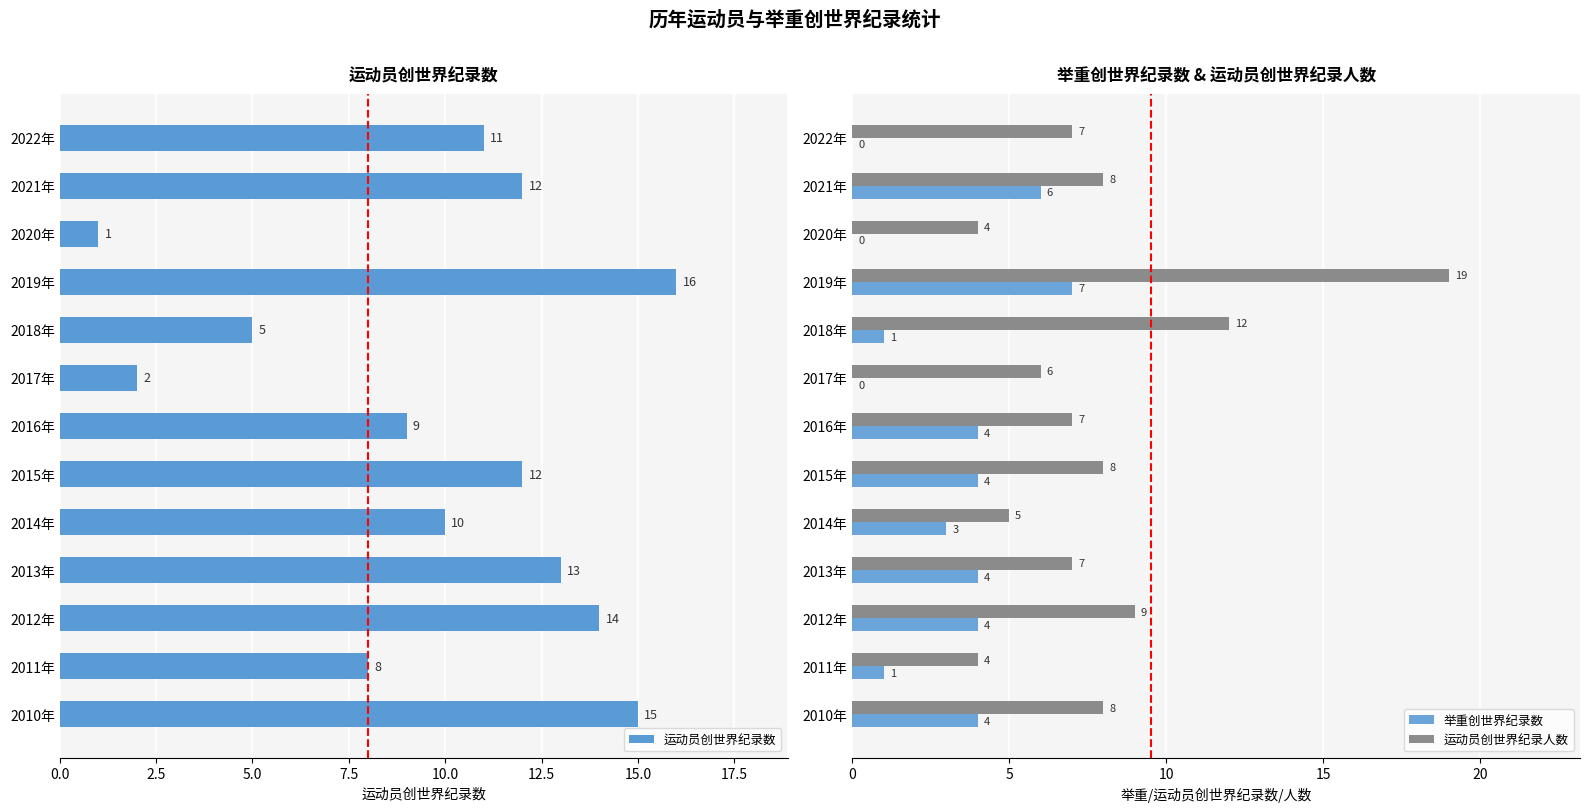

How many data points in 举重创世界纪录数 are less than 4?

6